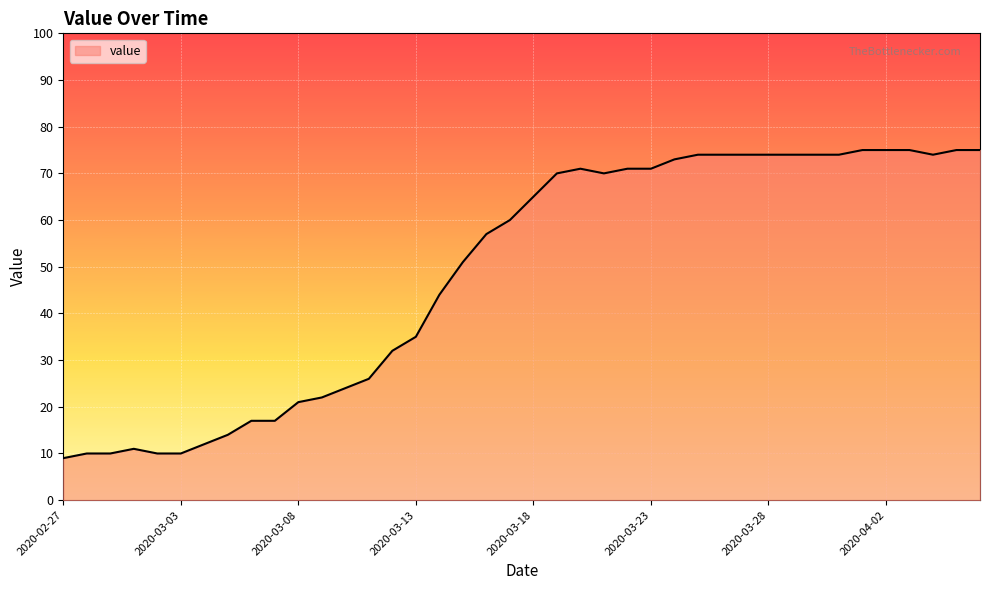

What is the greatest value displayed?

75